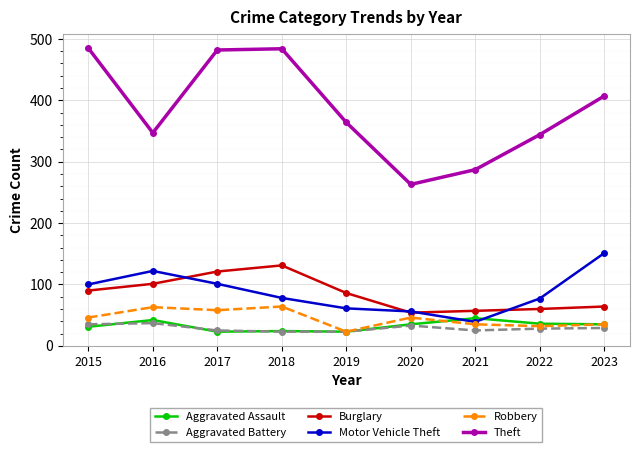

What is the value of the Aggravated Battery point at the 5th from the left?

23